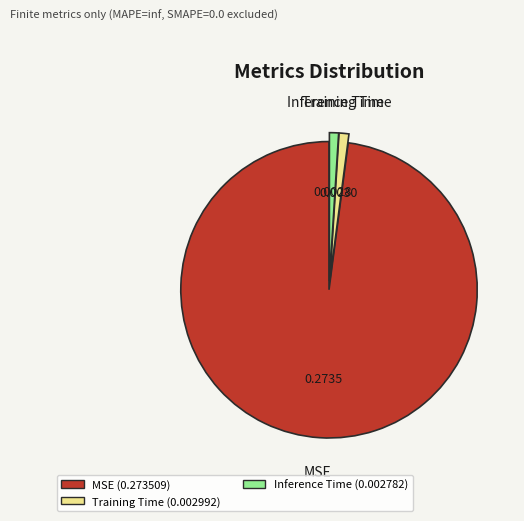

Is there any slice that represents more than half of the pie?

Yes